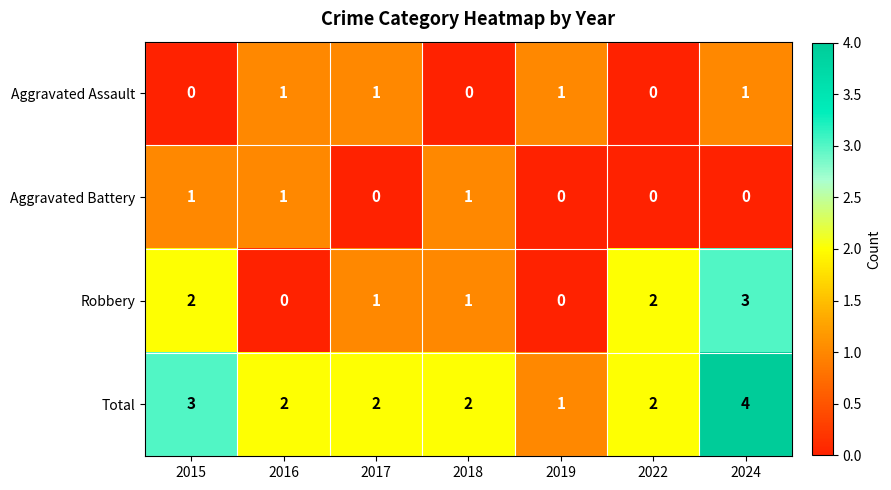

Is the value of Aggravated Assault at 2018 greater than the value of Aggravated Battery at 2016?

No